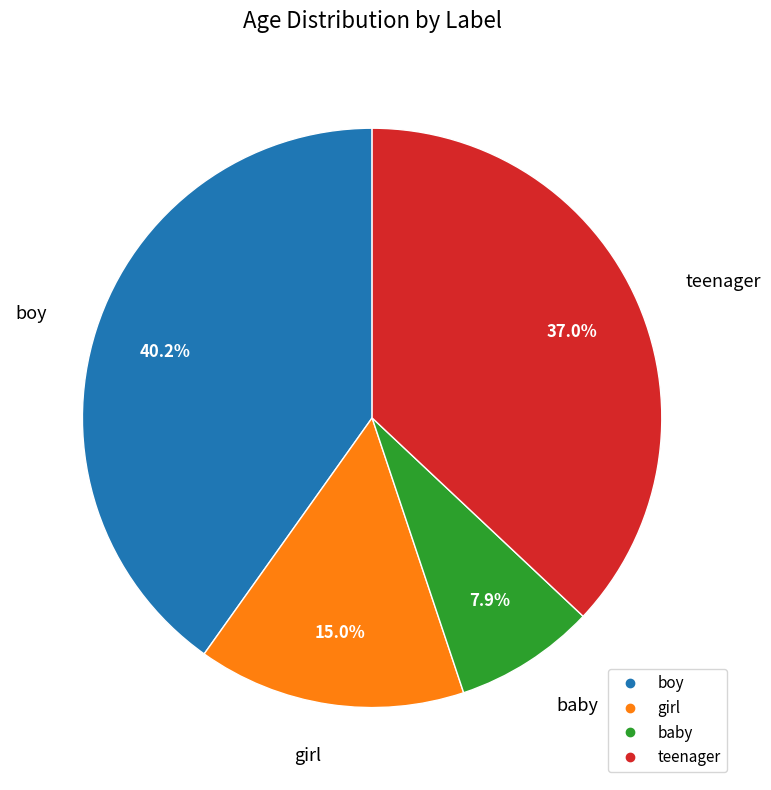

Is there any slice that represents more than half of the pie?

No